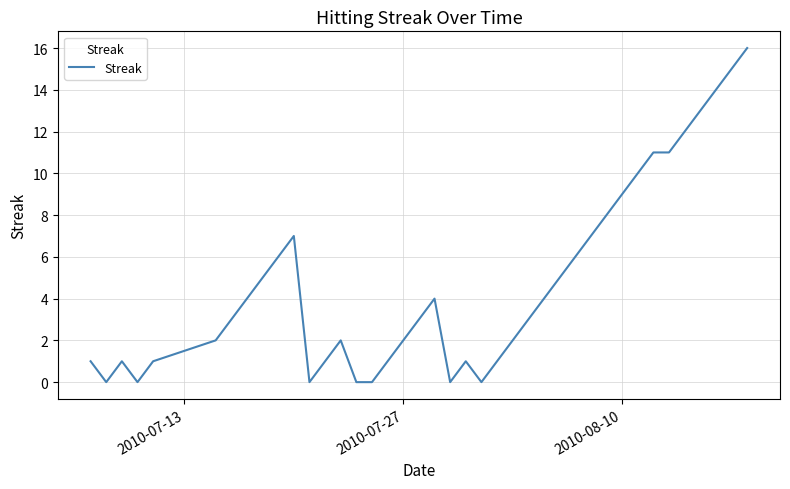

What is the difference between the maximum and minimum values?

16